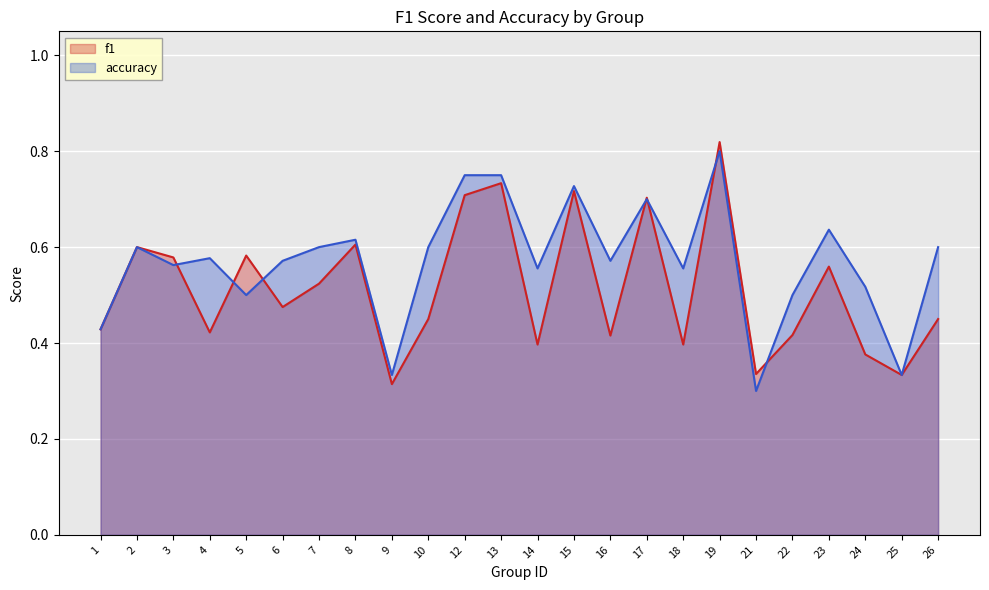

Reading left to right, extract all data points from this chart.

f1: 0.4	0.6	0.6	0.4	0.6	0.5	0.5	0.6	0.3	0.5	0.7	0.7	0.4	0.7	0.4	0.7	0.4	0.8	0.3	0.4	0.6	0.4	0.3	0.5
accuracy: 0.4	0.6	0.6	0.6	0.5	0.6	0.6	0.6	0.3	0.6	0.8	0.8	0.6	0.7	0.6	0.7	0.6	0.8	0.3	0.5	0.6	0.5	0.3	0.6